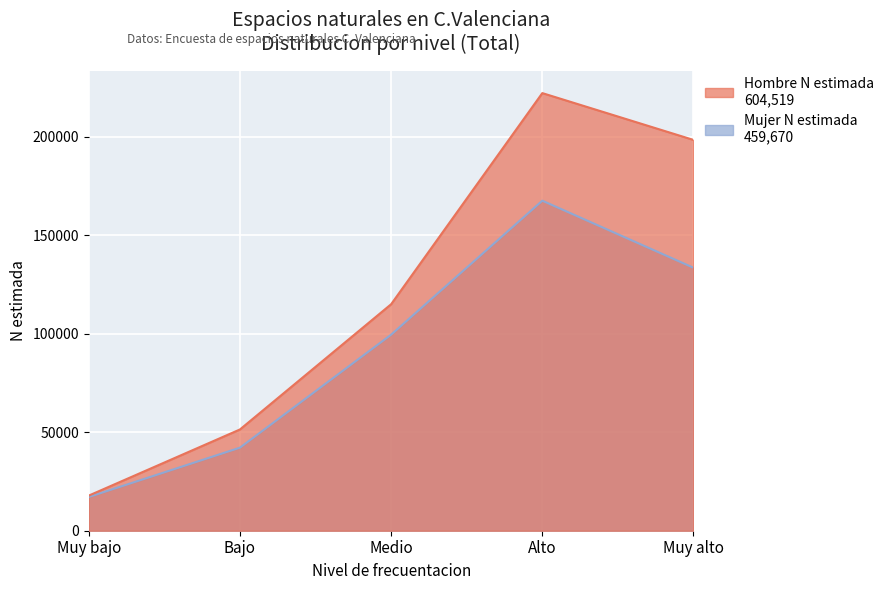

Rank the categories by Mujer N estimada value from lowest to highest.

Muy bajo, Bajo, Medio, Muy alto, Alto